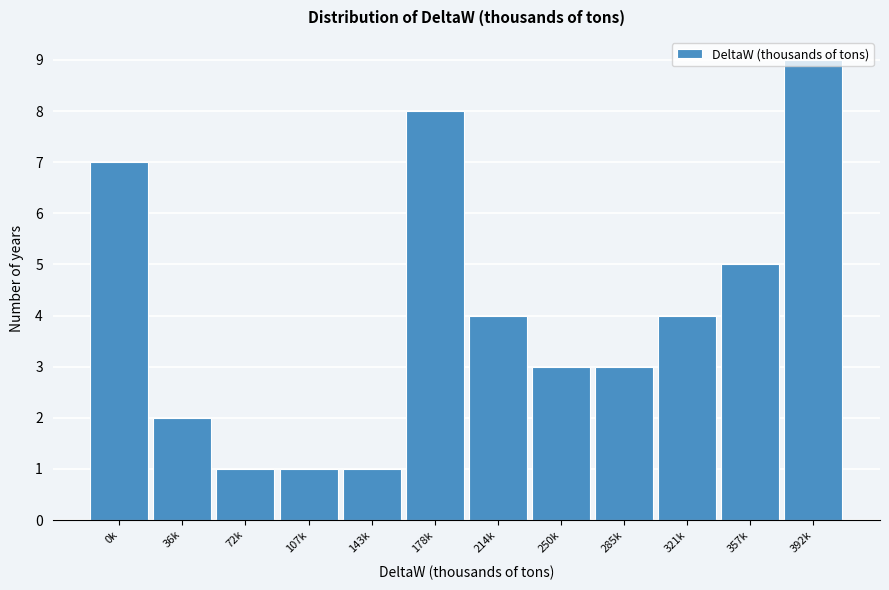

What is the sum of all values?

48